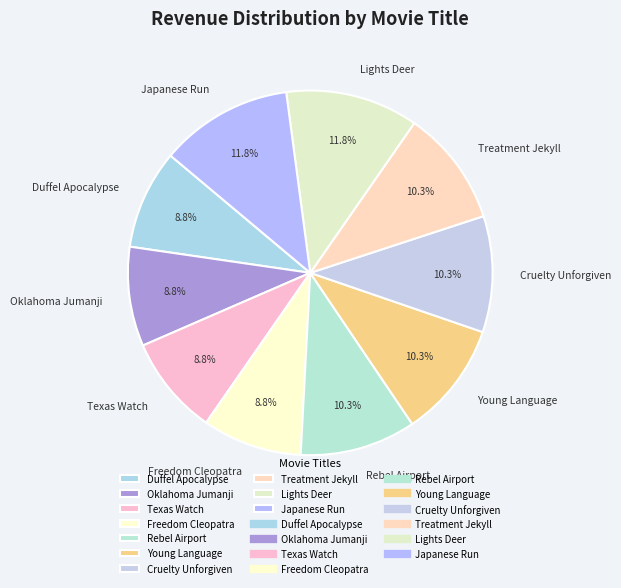

How many slices are in this pie chart?

10